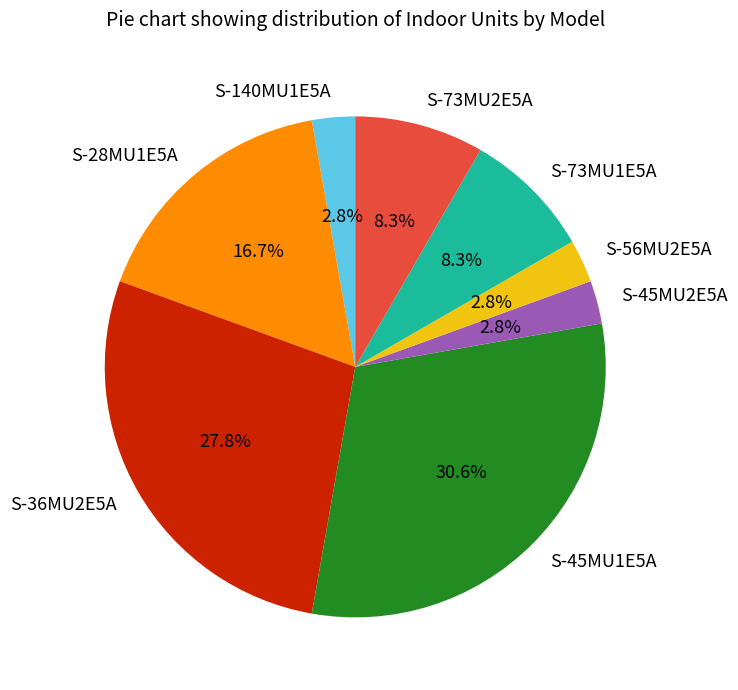

The S-36MU2E5A slice represents 19% of the pie. True or false?

False